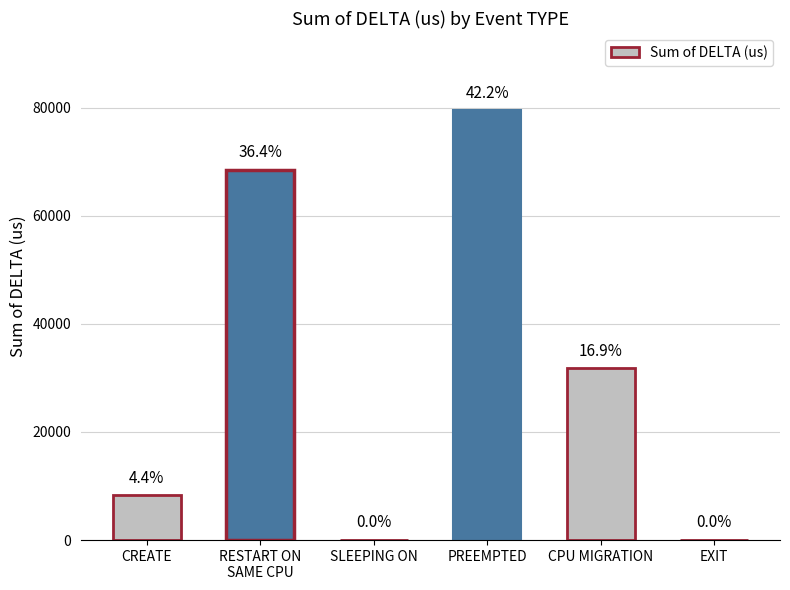

True or false: the data shows 21 at EXIT.

True